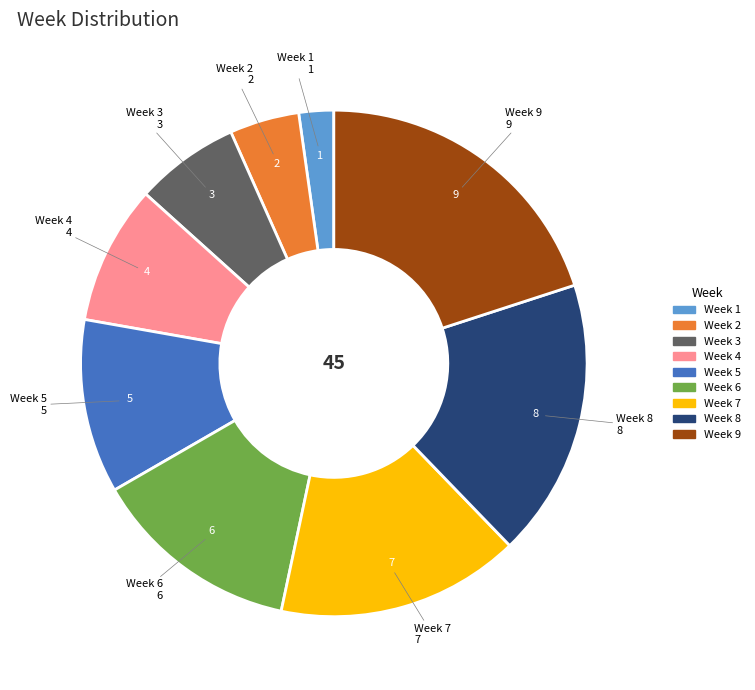

Is there a majority slice in this chart?

No